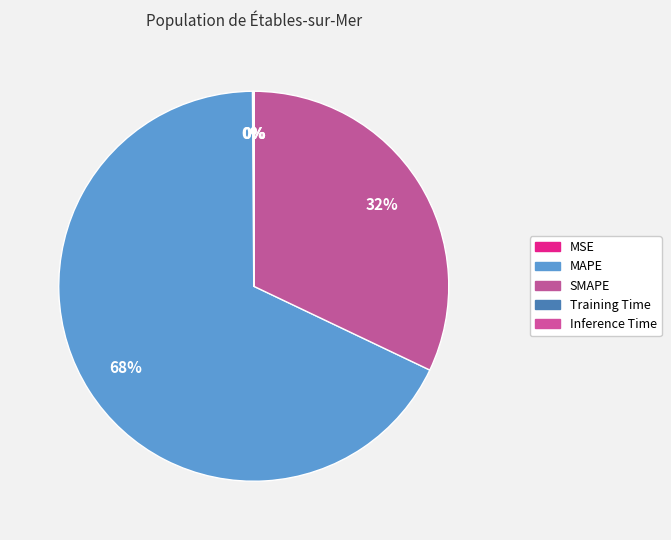

What is the total percentage of MAPE and Training Time?

67.8%